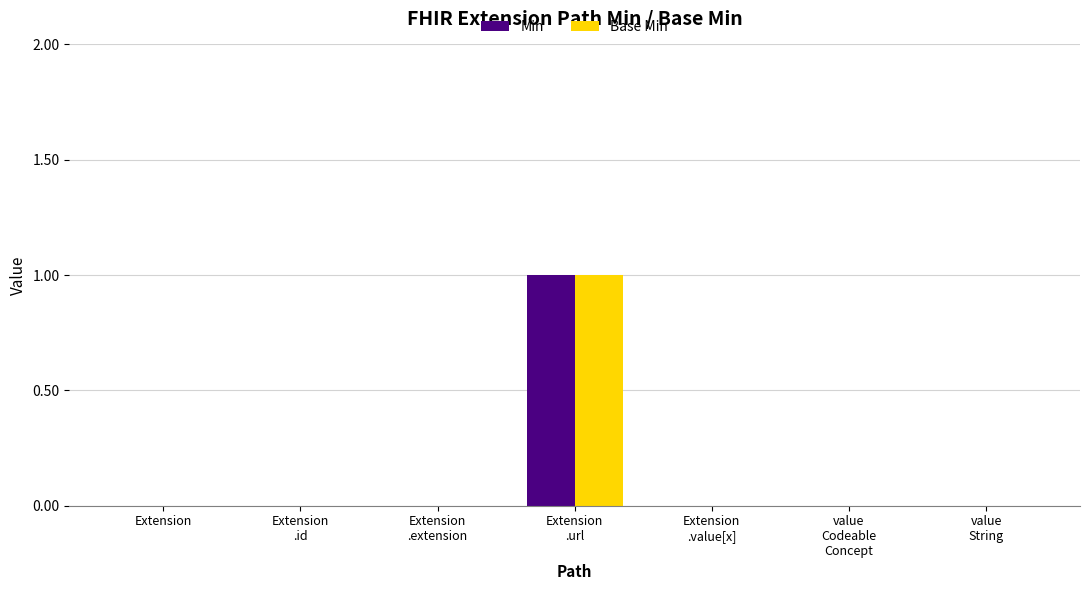

The Base Min series shows 1 at Extension. True or false?

False